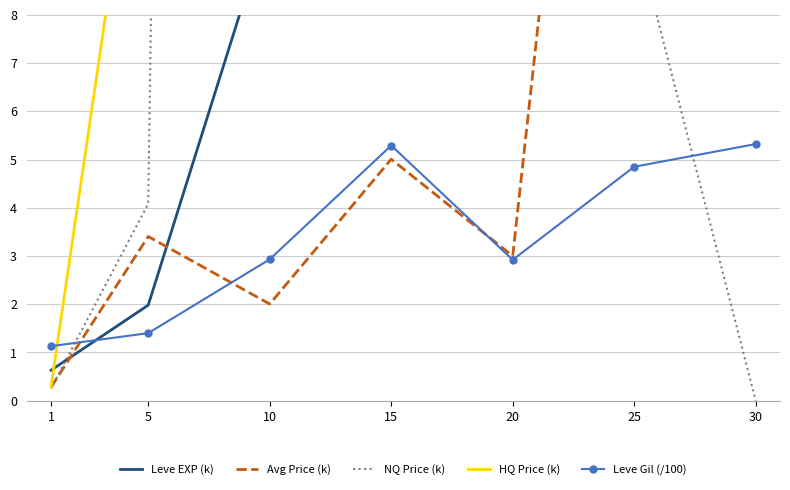

At which label does NQ Price (k) first exceed 9?

10